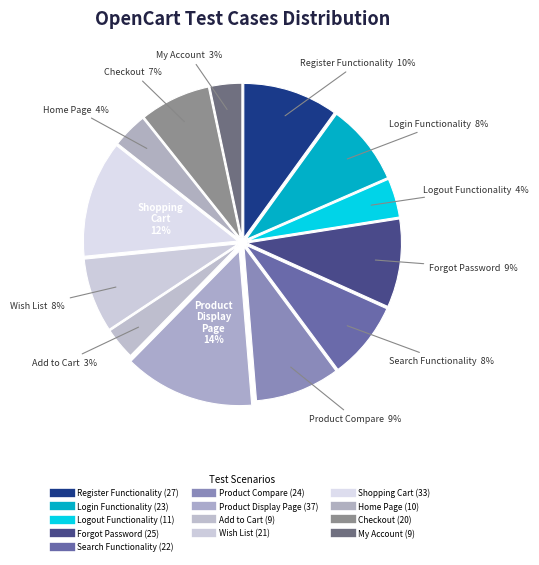

How many segments does this pie chart have?

13